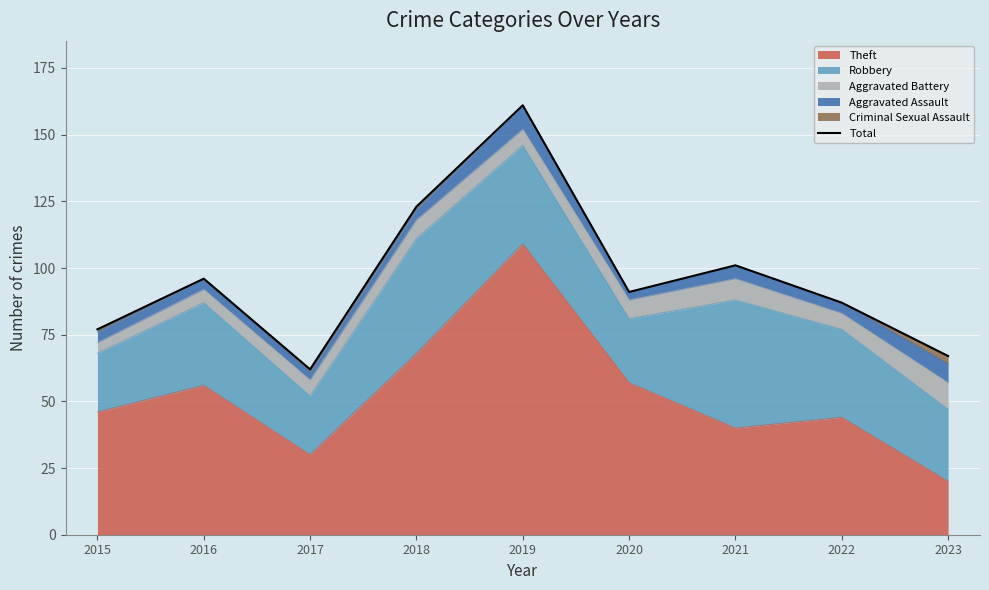

At which category does the data reach its first local valley?

2017